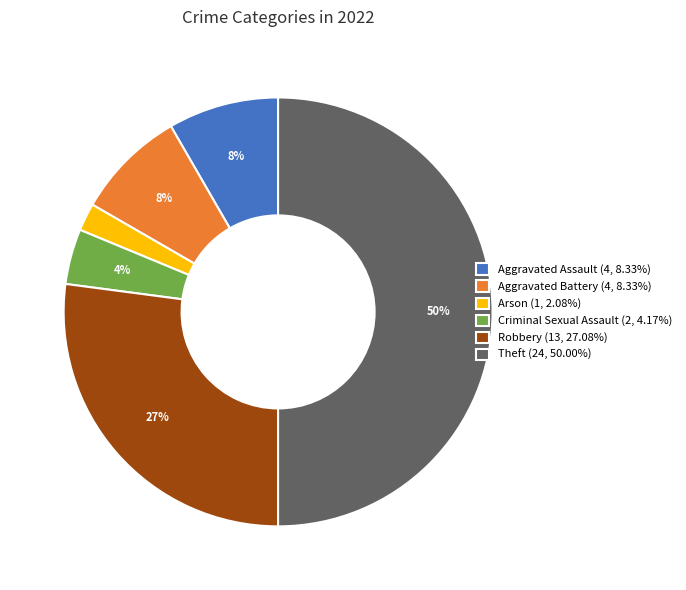

Which category has the smallest portion of the pie?

Arson